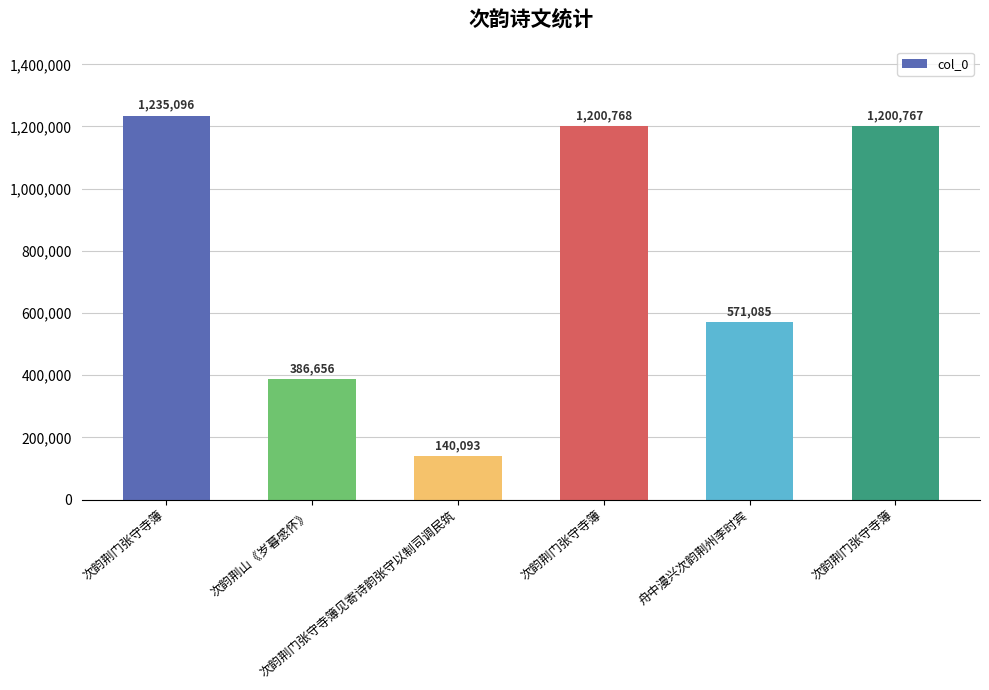

Rank the categories by value from lowest to highest.

次韵荆门张守寺簿见寄诗韵张守以制司调民筑, 次韵荆山《岁暮感怀》, 舟中漫兴次韵荆州李时宾, 次韵荆门张守寺簿, 次韵荆门张守寺簿, 次韵荆门张守寺簿